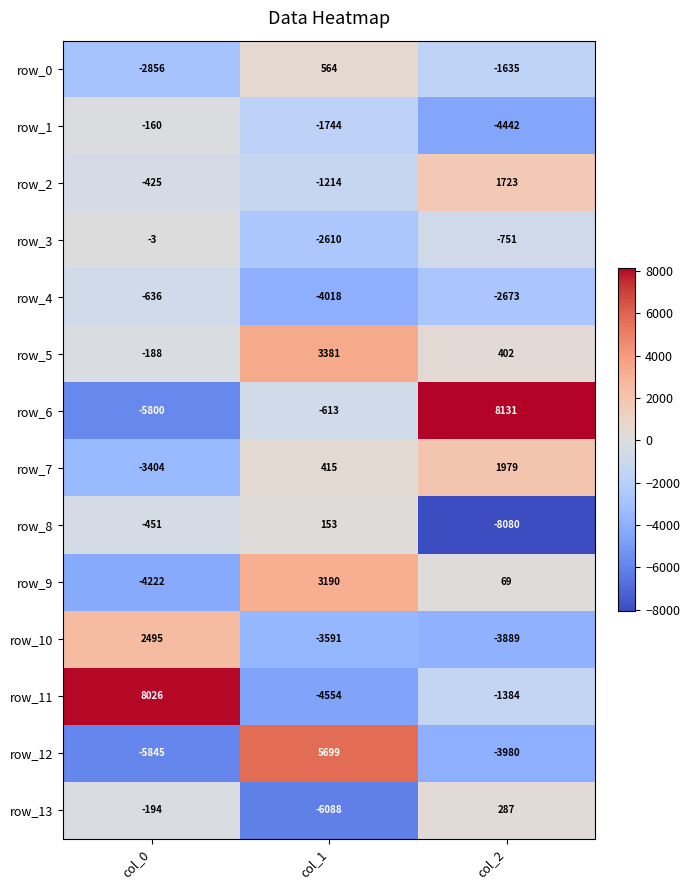

Which series has the largest total across all categories?

row_5